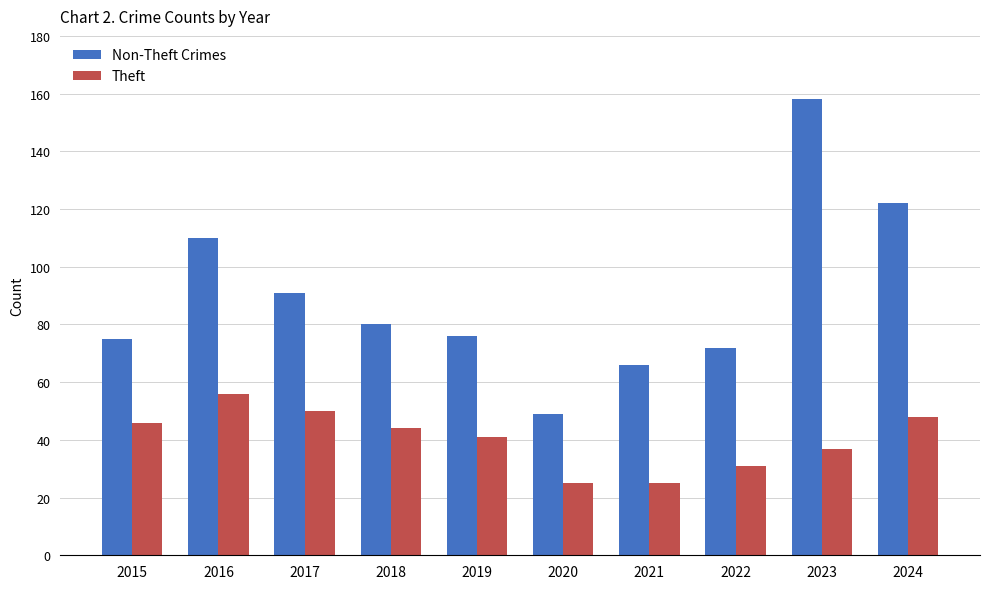

How many categories are shown in the chart?

10